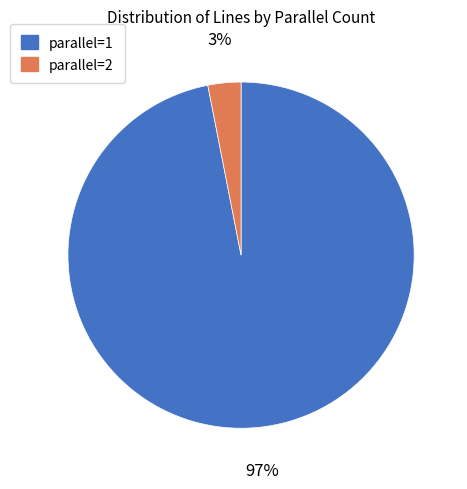

The parallel=1 slice represents 83% of the pie. True or false?

False